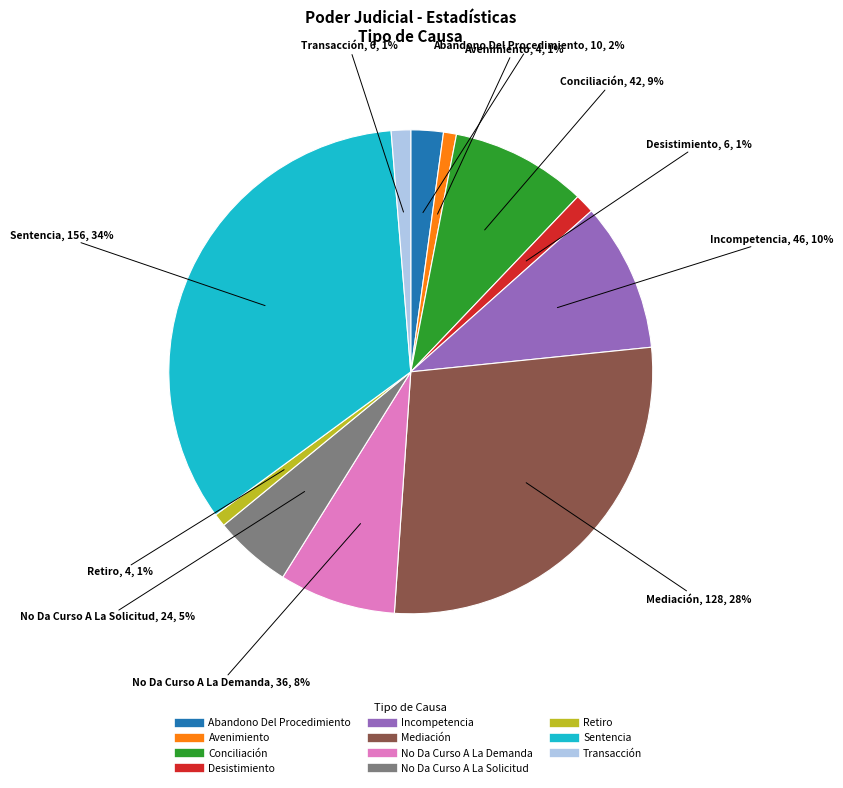

To the nearest percent, what is the average slice percentage?

9%